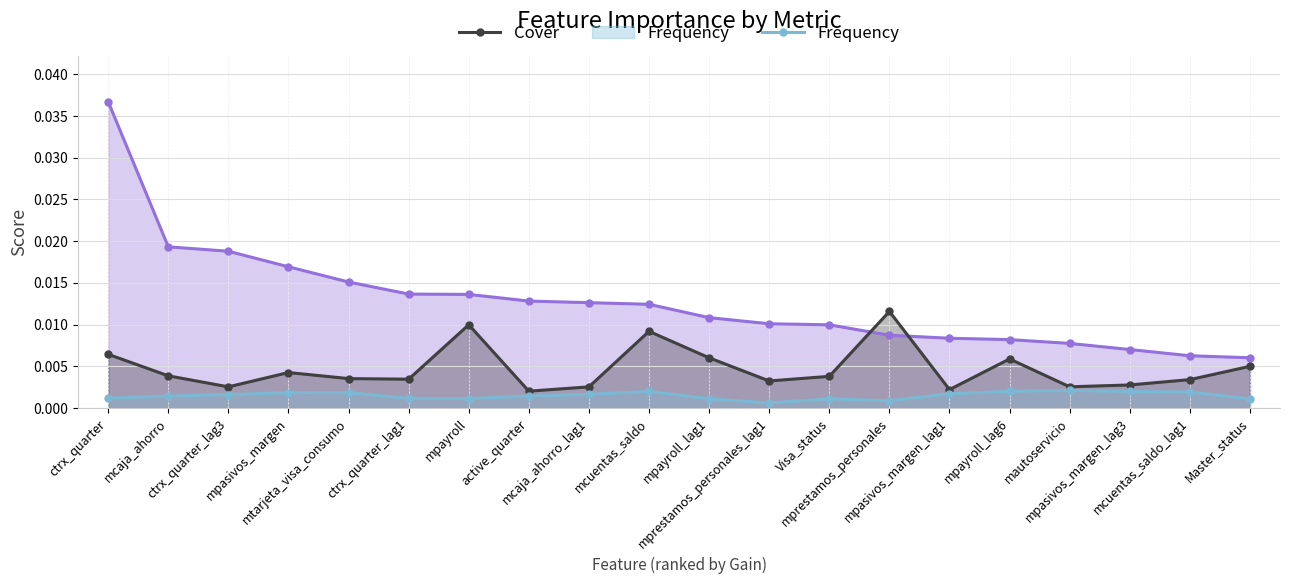

Does the chart display data point markers on the line(s)?

Yes